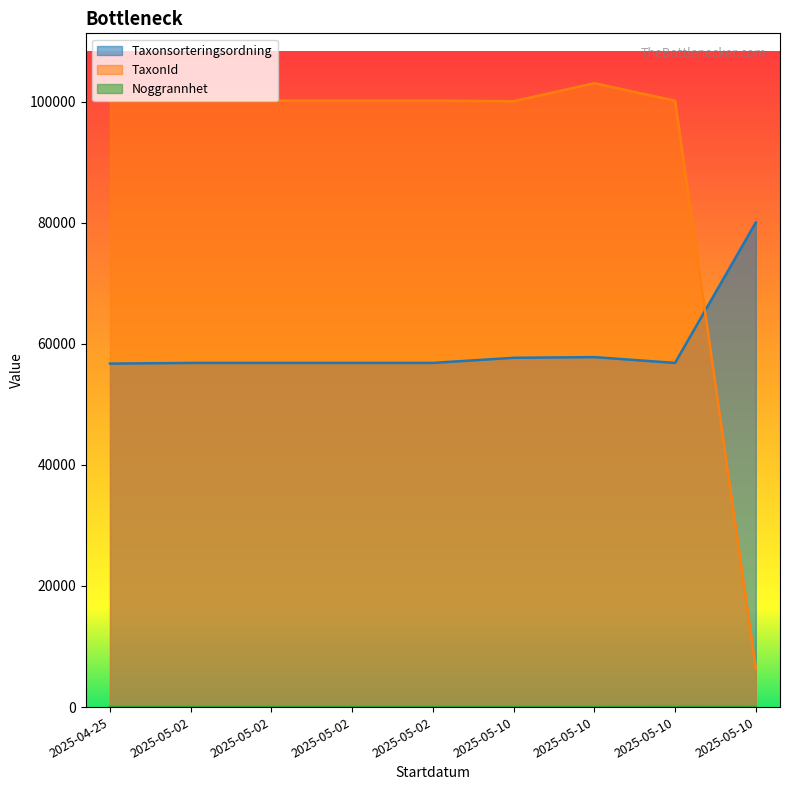

What is the sum of all Noggrannhet values?

100